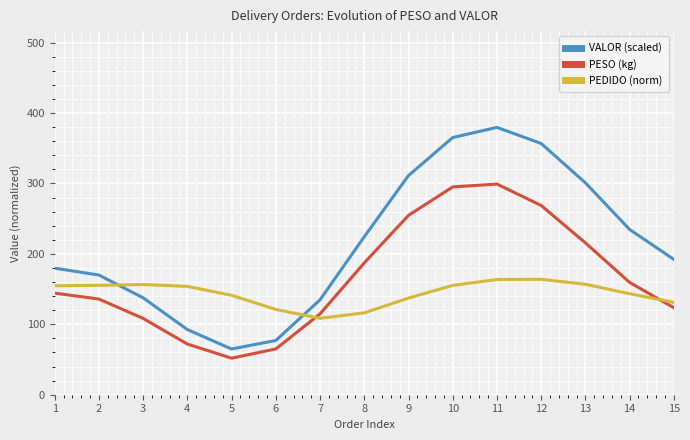

At which category does PEDIDO (norm) reach its first local valley?

7